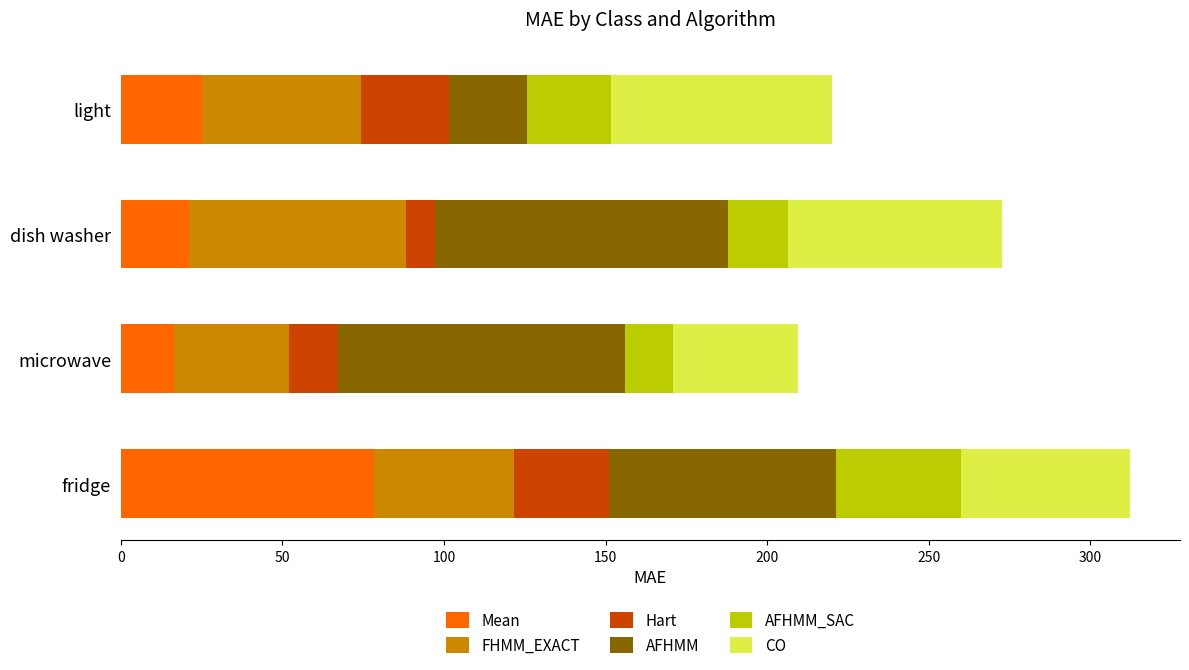

What is the sum of all Mean values?

140.9